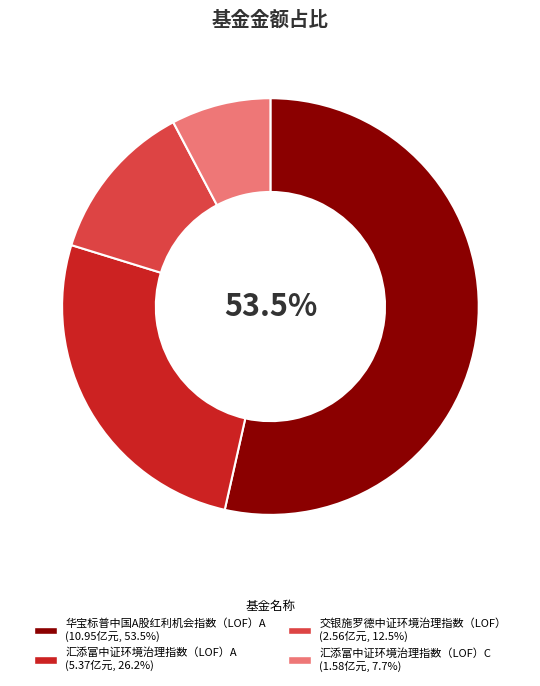

Which slice is the largest?

华宝标普中国A股红利机会指数（LOF）A